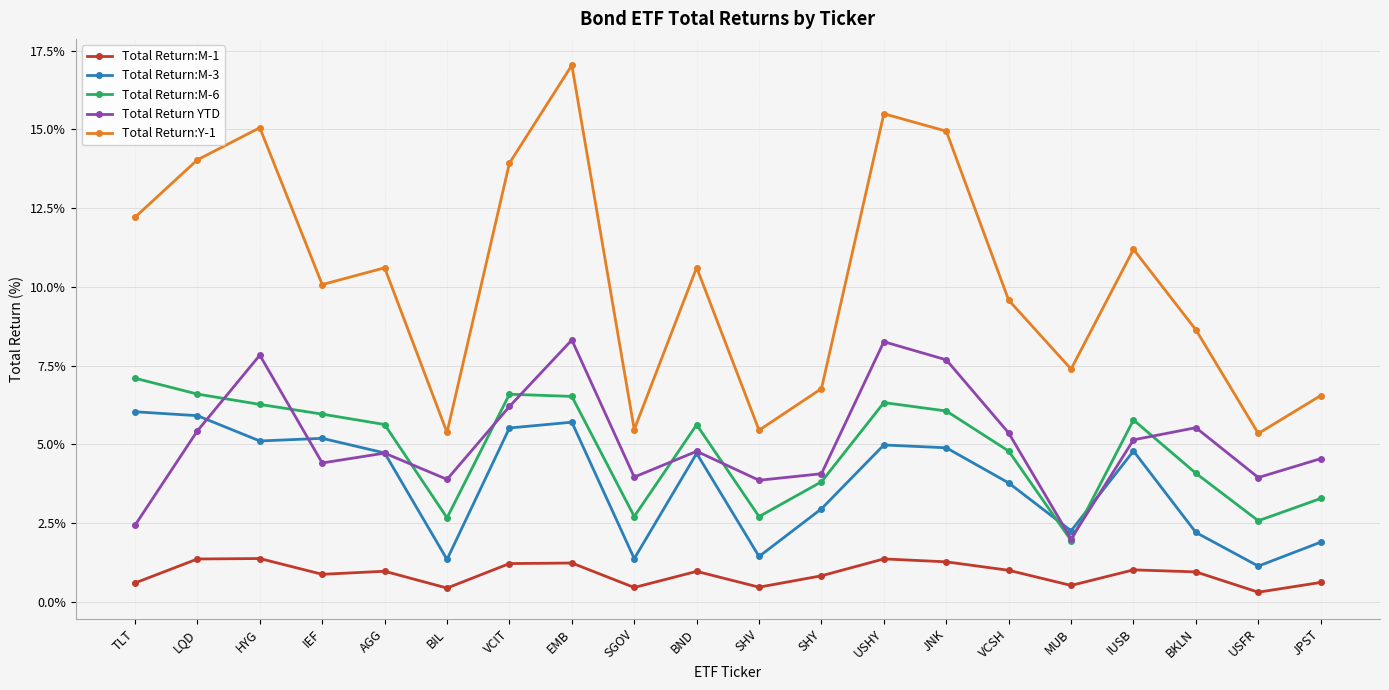

Is the value of Total Return:Y-1 at SHV greater than the value of Total Return YTD at JPST?

Yes